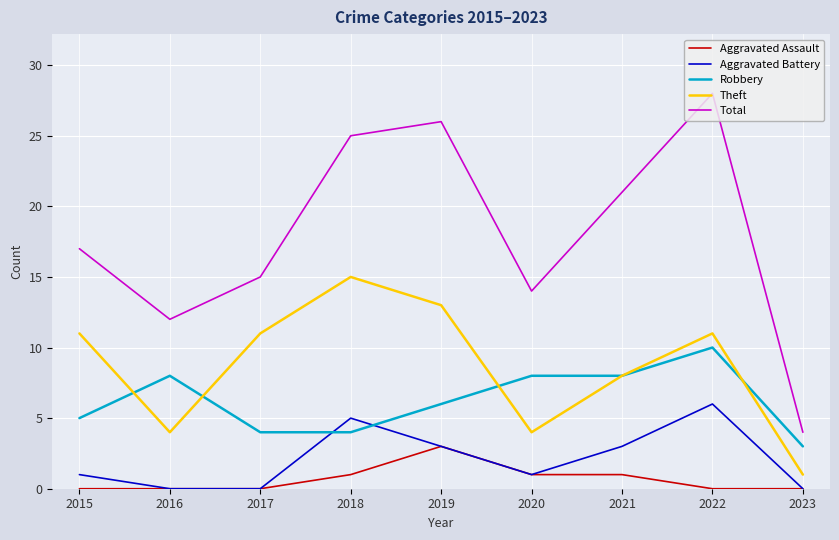

At which label does Aggravated Assault reach its peak?

2019